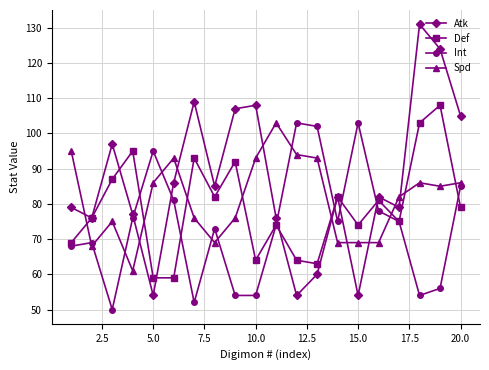

True or false: Int and Atk intersect in this chart.

True